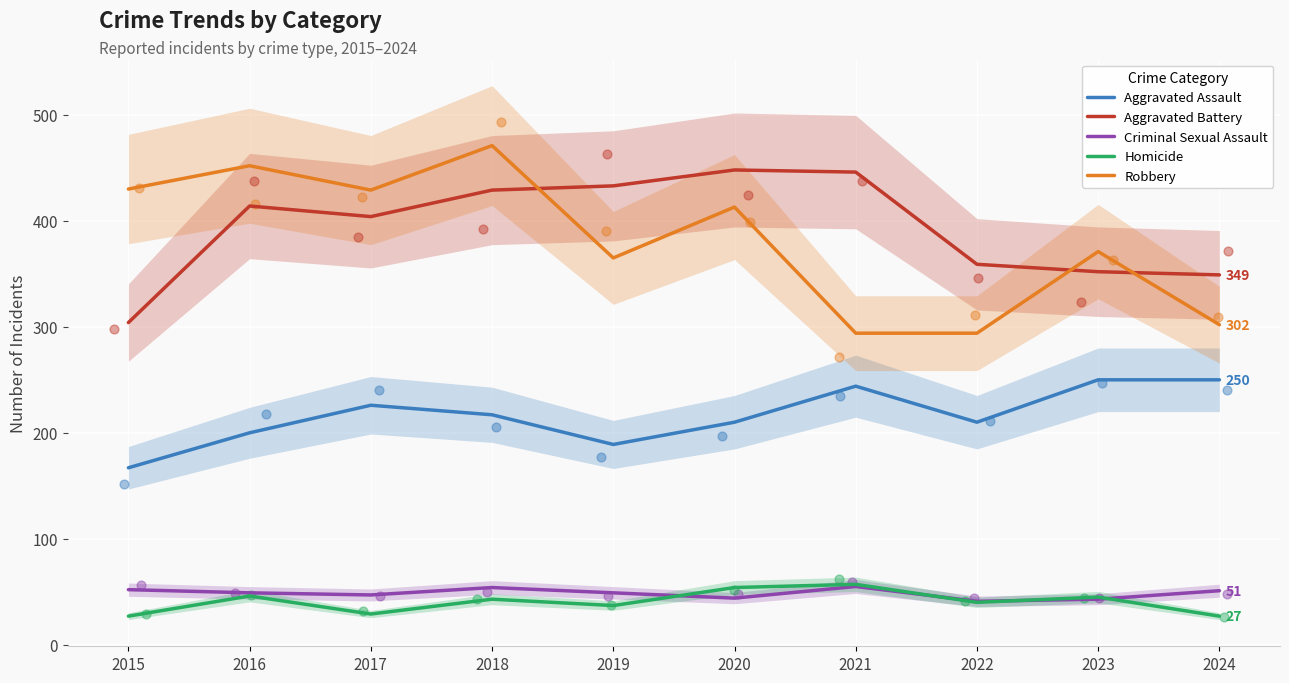

Which series has the widest spread of Y values?

Robbery